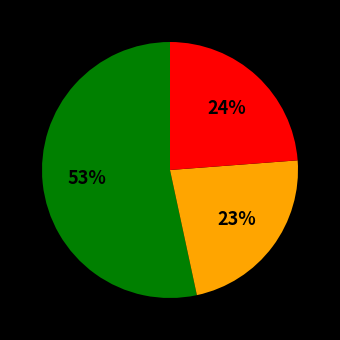

To the nearest percent, what is the average slice percentage?

33%